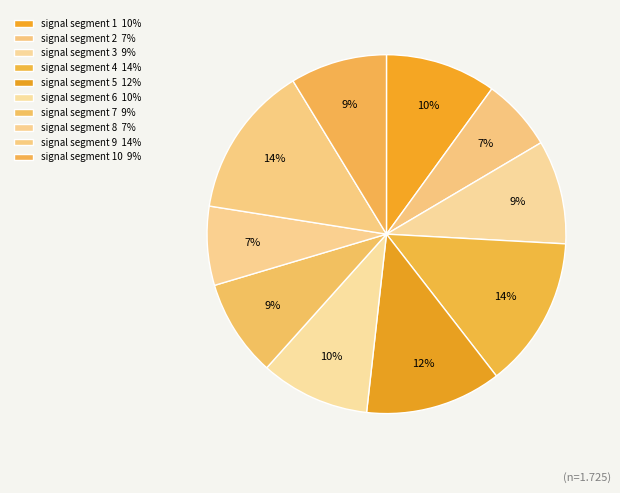

How many segments does this pie chart have?

10